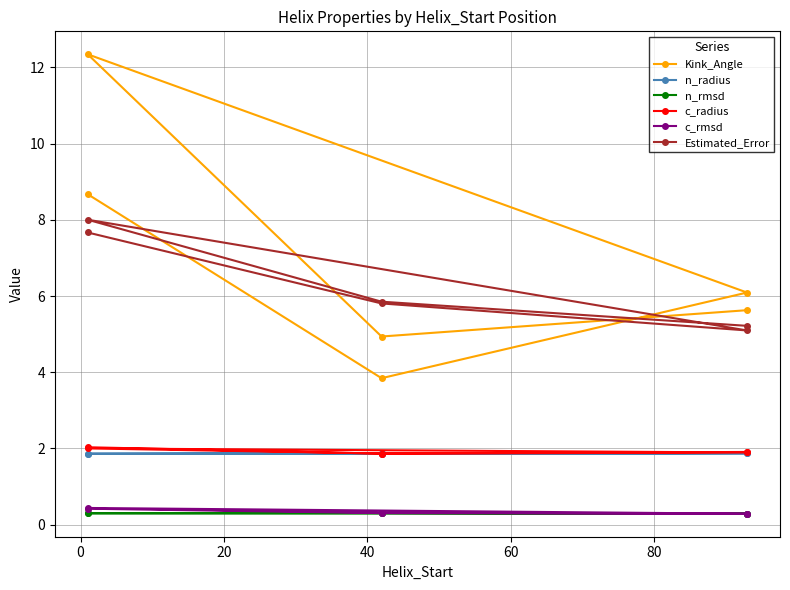

How many lines are shown in the chart?

6